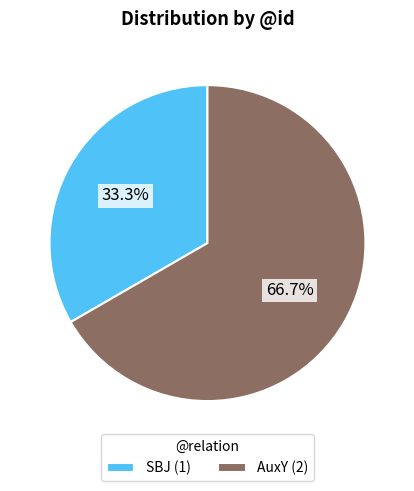

To the nearest percent, what is the difference between the largest and smallest slice percentages?

33%